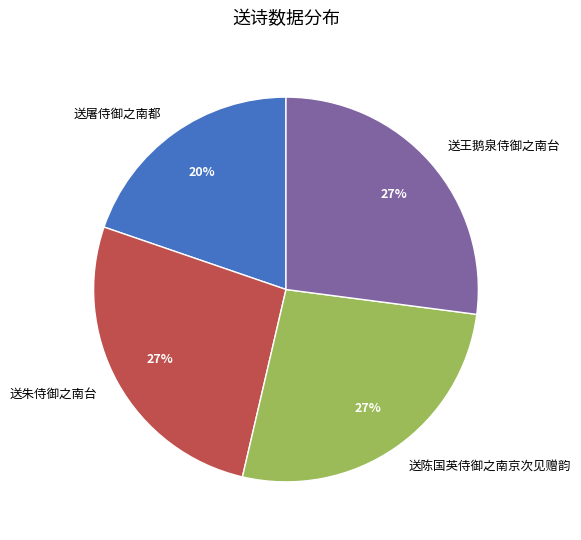

To the nearest percent, what percentage of the pie is 送陈国英侍御之南京次见赠韵?

27%